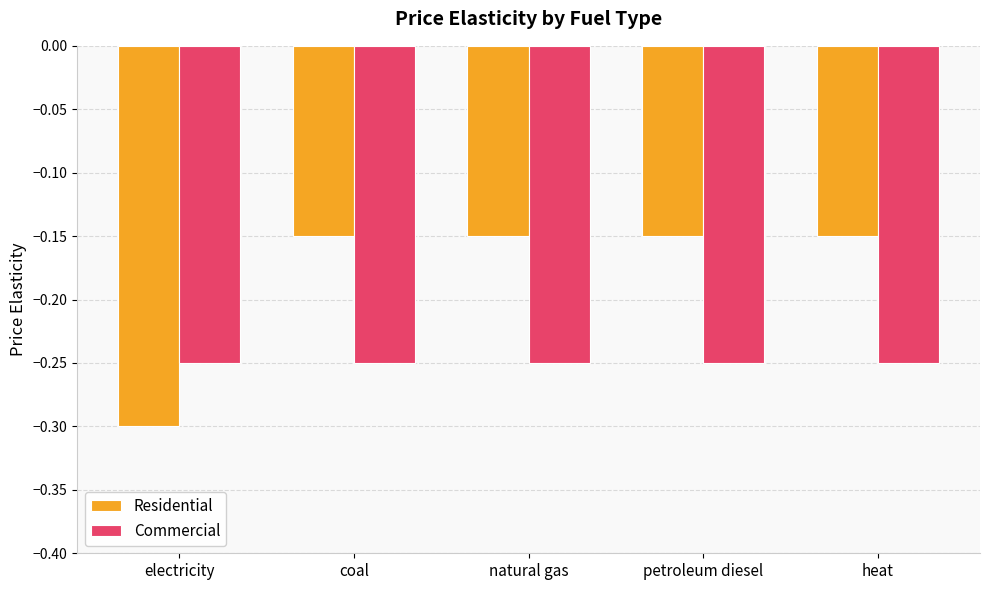

The value of Residential at petroleum diesel is -0.2. True or false?

False